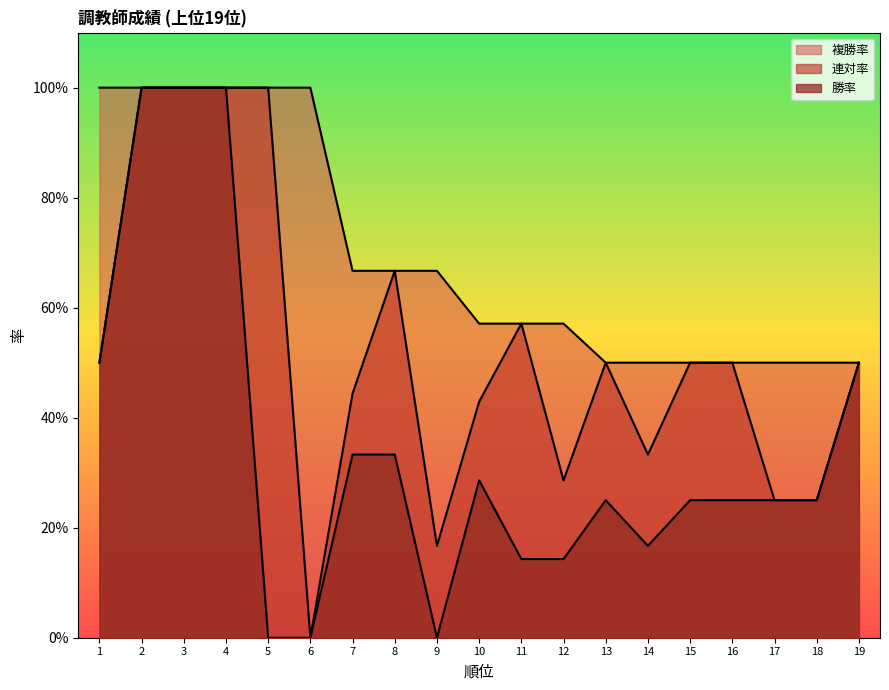

Rank the series at 17 from highest to lowest value.

複勝率, 勝率, 連対率